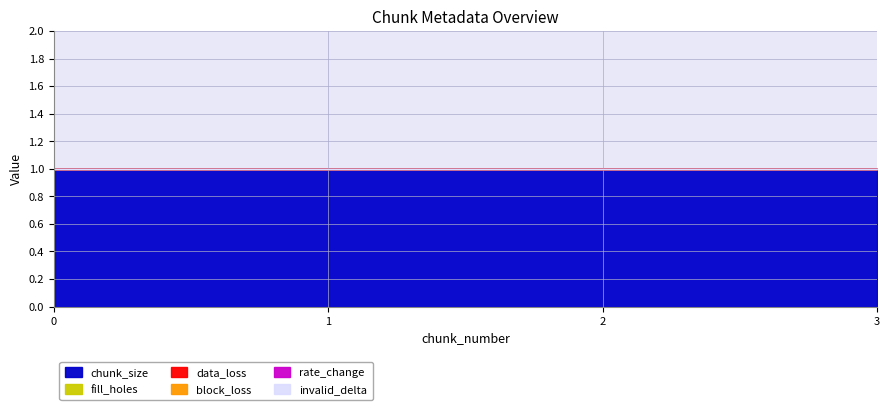

True or false: chunk_size and rate_change cross at least once.

False